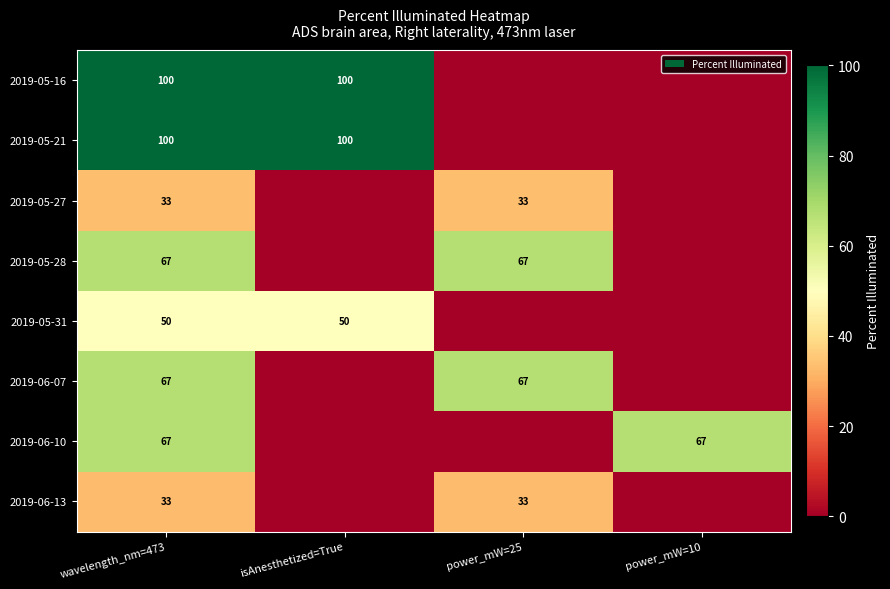

What is the sum of the 2019-06-10 values at power_mW=10 and wavelength_nm=473?

134